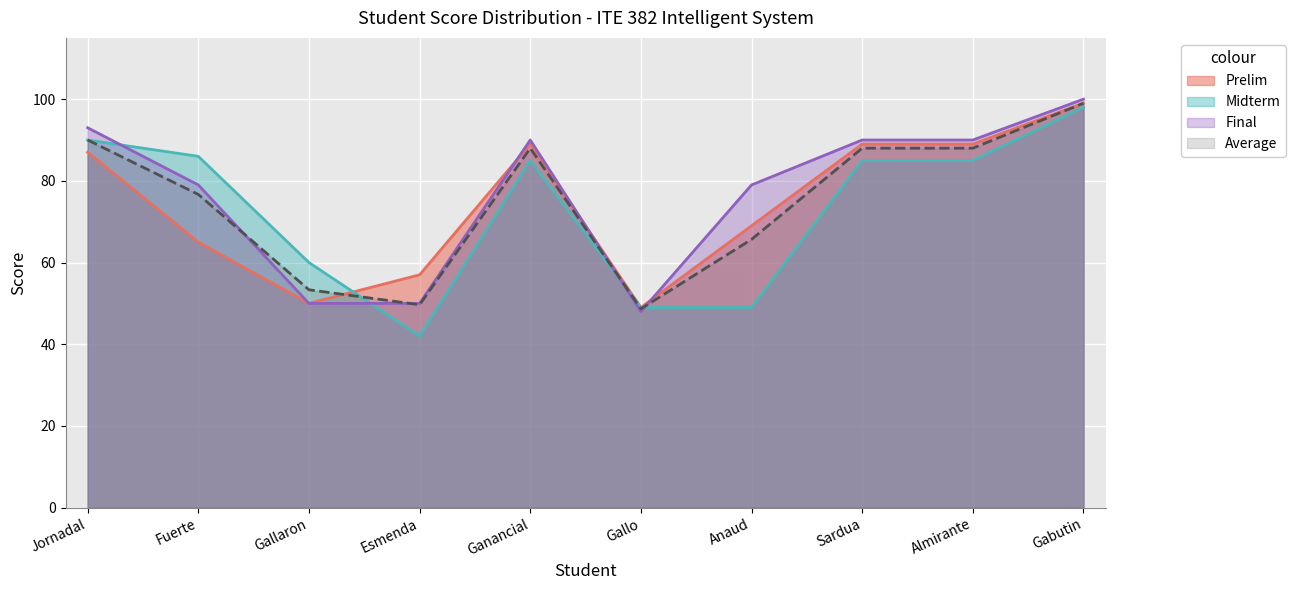

Reading left to right, transcribe all the data shown in this chart.

Prelim: 87.0	65.0	50.0	57.0	89.0	49.0	69.0	89.0	89.0	99.0
Midterm: 90.0	86.0	60.0	42.0	85.0	49.0	49.0	85.0	85.0	98.0
Final: 93.0	79.0	50.0	50.0	90.0	48.0	79.0	90.0	90.0	100.0
Average: 90.0	76.7	53.3	49.7	88.0	48.7	65.7	88.0	88.0	99.0